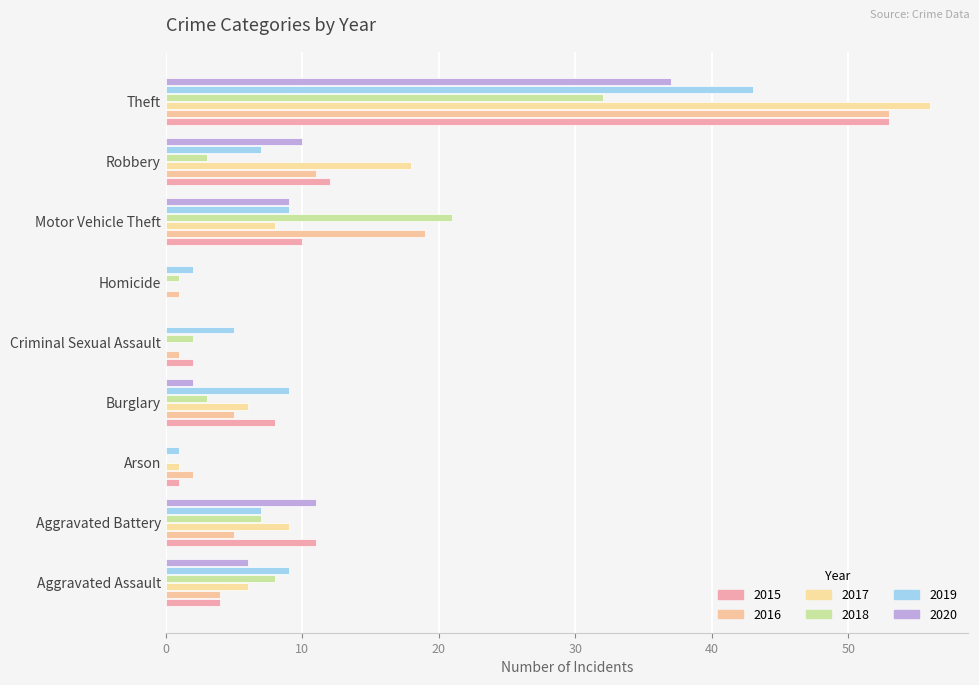

Which series changed the most between Homicide and Theft?

2017